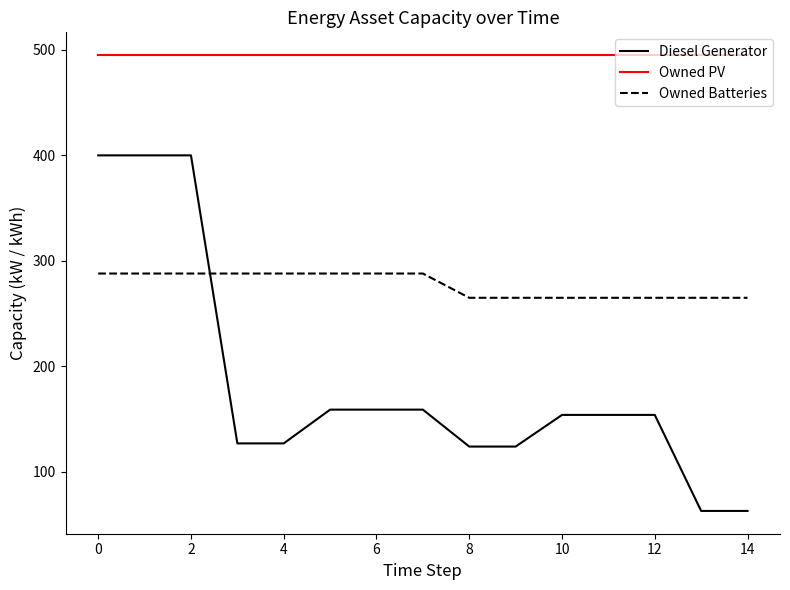

Which series has the largest range (max minus min)?

Diesel Generator